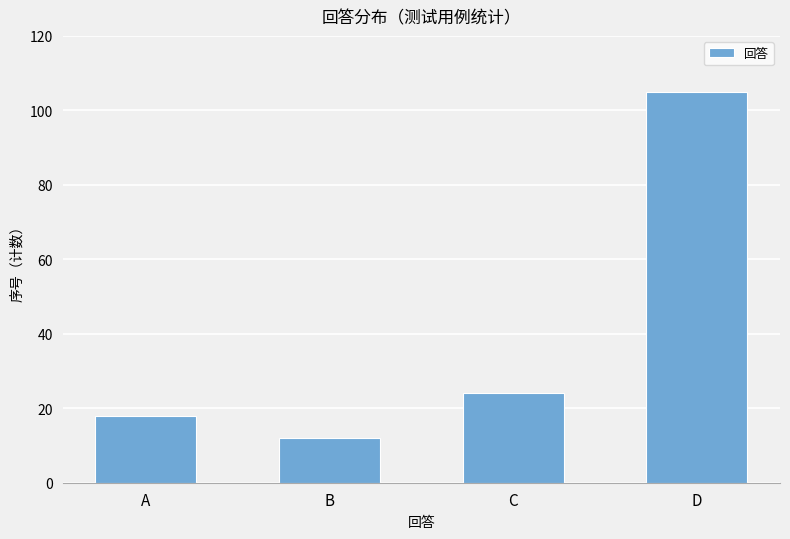

Count the number of data series in this chart.

1